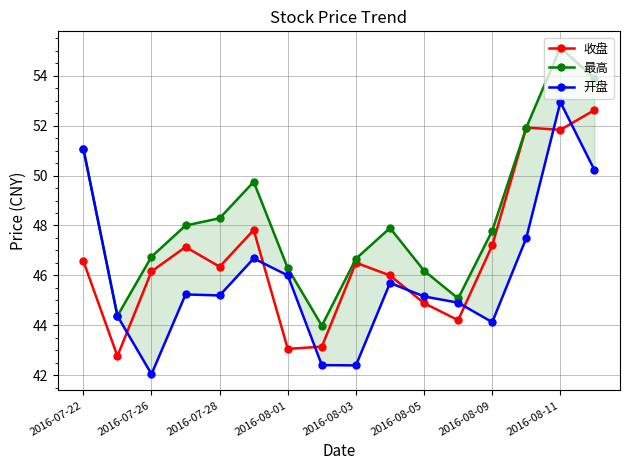

The value of 收盘 at 2016-07-28 is 78.7. True or false?

False